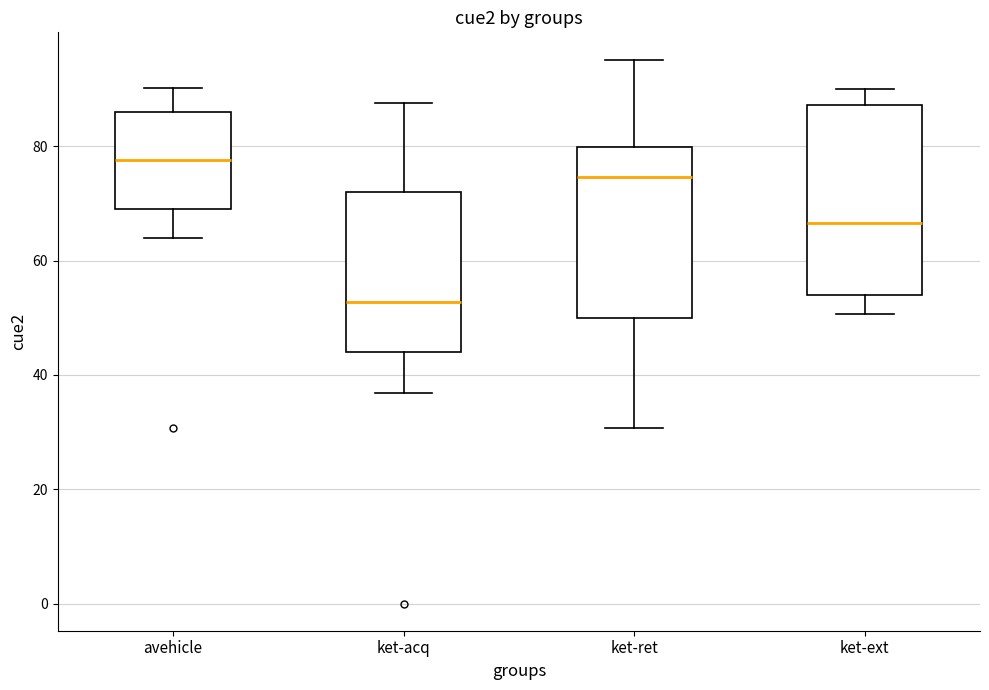

Reading left to right, read every box against the y-axis: the position of its median line, the range the box covers, and the ends of its whiskers. The values are not printed on the chart, so give them approximately, as read against the axis.

avehicle: median 78, box 70 to 86, whiskers 64 to 90
ket-acq: median 52, box 44 to 72, whiskers 36 to 88
ket-ret: median 74, box 50 to 80, whiskers 30 to 96
ket-ext: median 66, box 54 to 88, whiskers 50 to 90